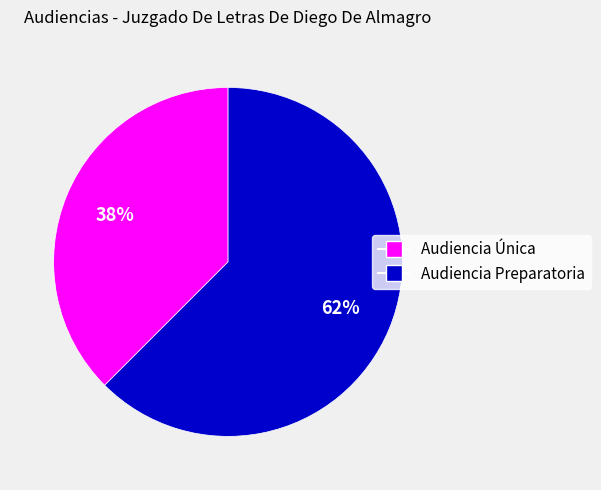

Combined, do Audiencia Única and Audiencia Preparatoria account for over 50%?

Yes